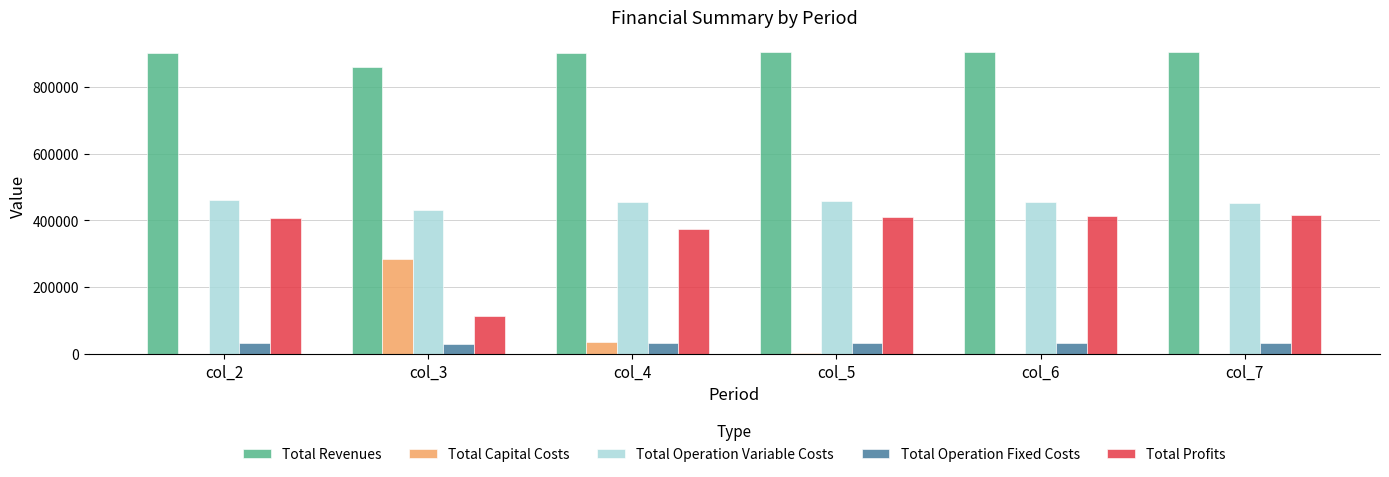

The Total Operation Variable Costs series shows 290803.2 at col_7. True or false?

False